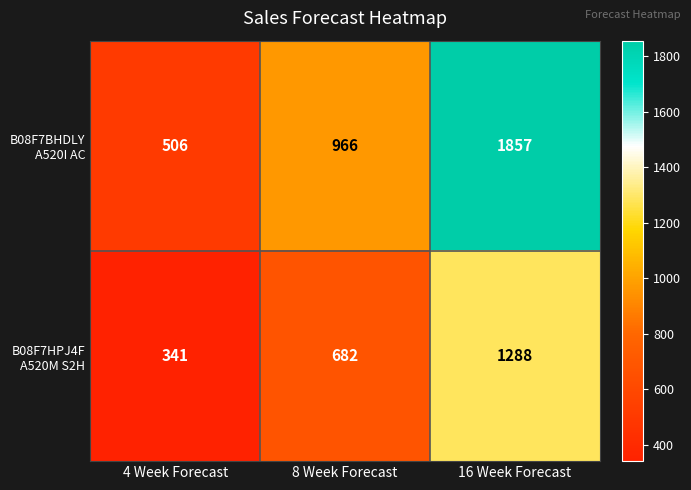

What is the minimum value shown in the chart?

341